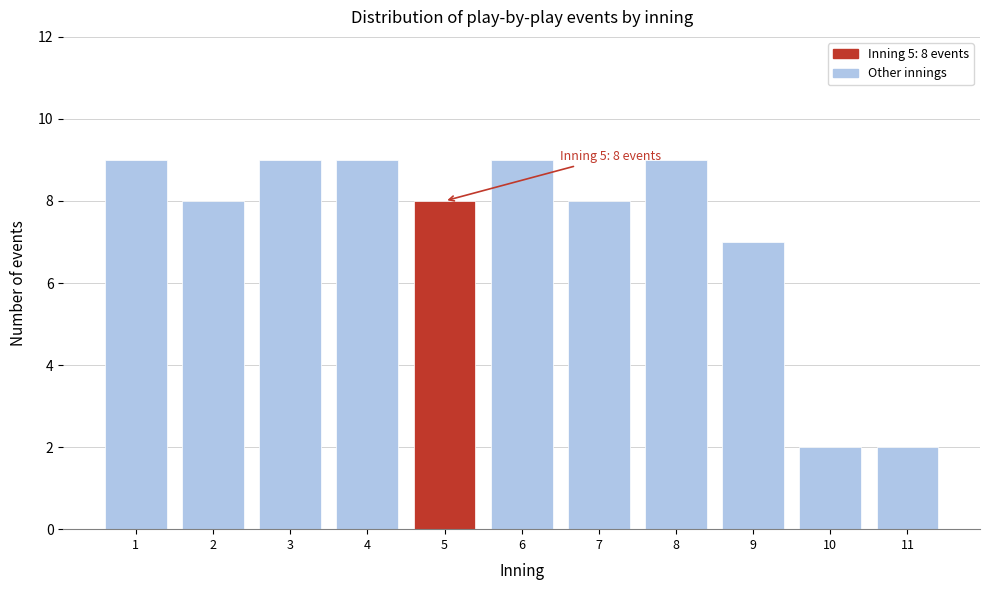

Reading left to right, transcribe all the data shown in this chart.

9	8	9	9	8	9	8	9	7	2	2